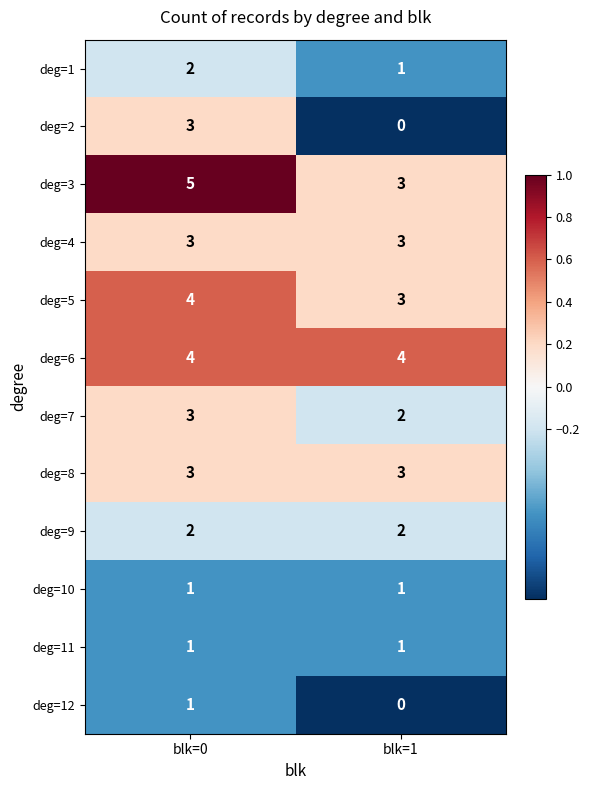

Which label corresponds to the smallest value in the chart?

blk=1